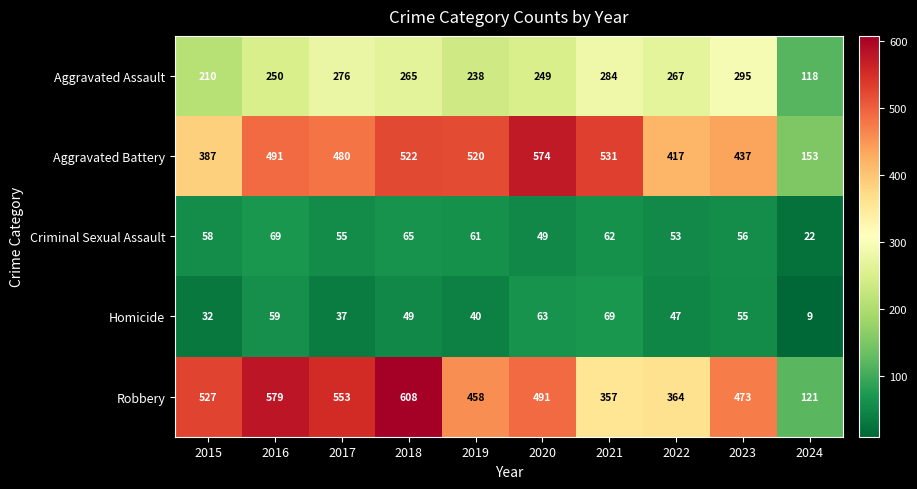

Which series has the largest range (max minus min)?

Robbery